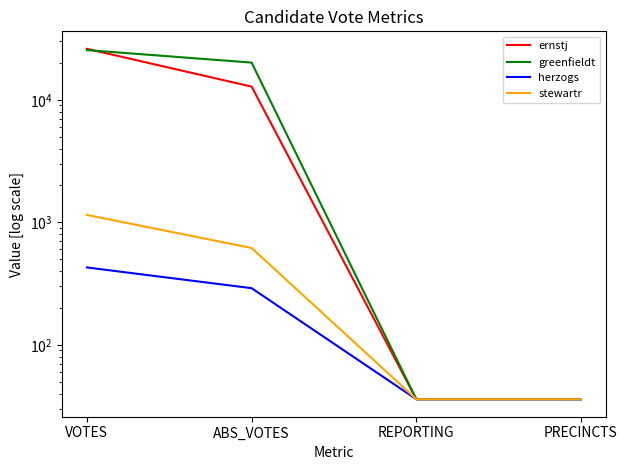

Which category has the lowest value in the stewartr series?

REPORTING